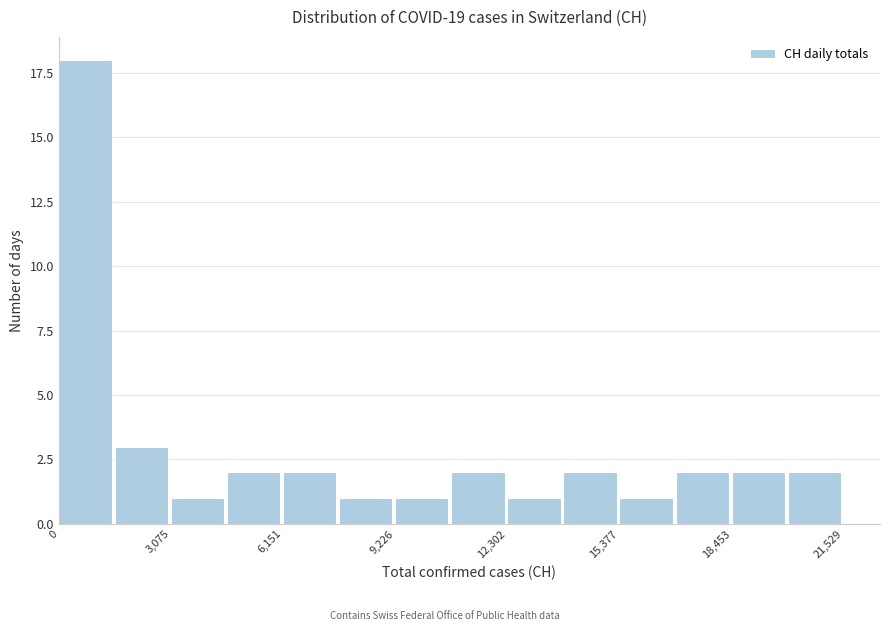

Read against the x-axis, roughly where is the centre of the tallest bar?

500